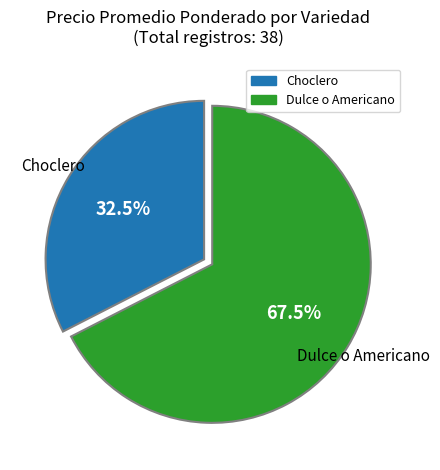

Does Dulce o Americano represent more than half of the total?

Yes